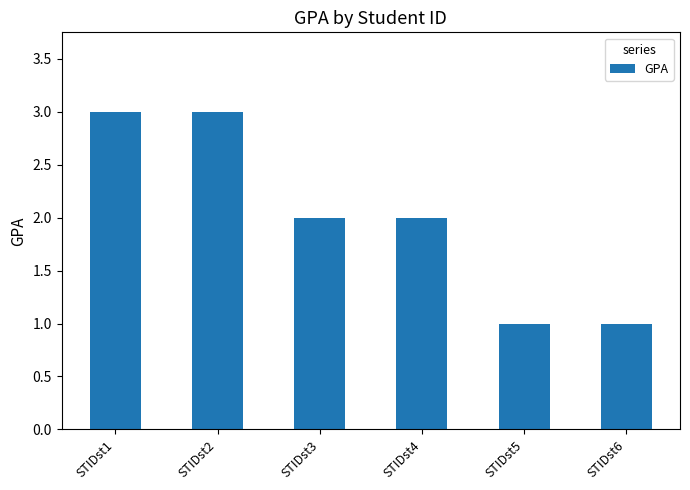

Count the values in the range 1 to 3.

6